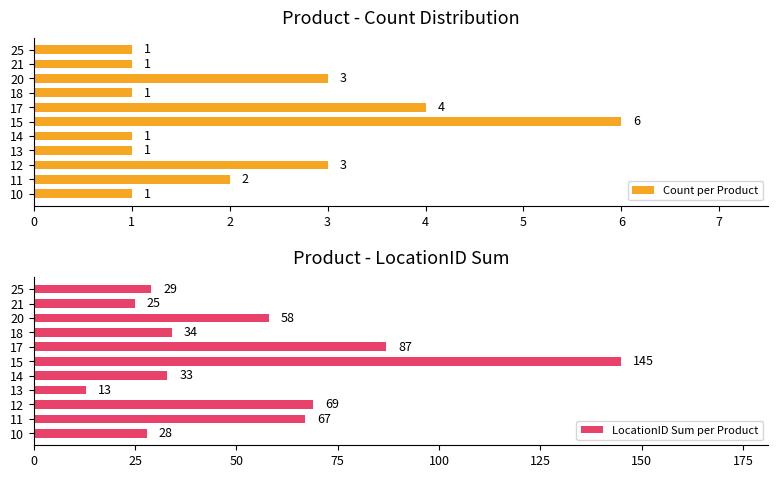

Is it true that Count per Product equals 2 at 18?

False